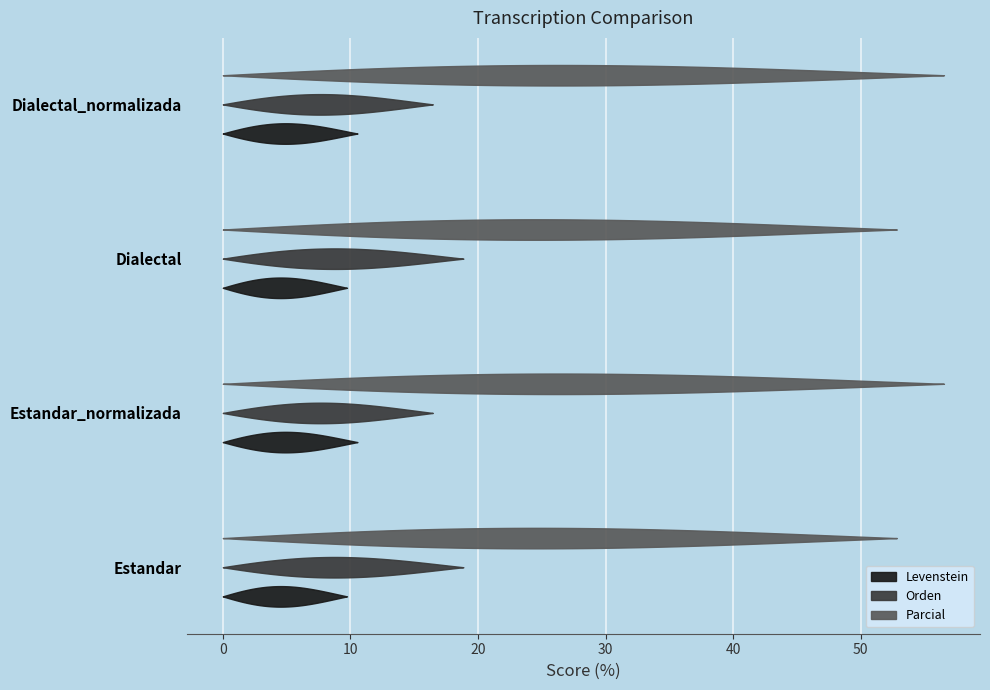

True or false: Levenstein and Parcial cross at least once.

False